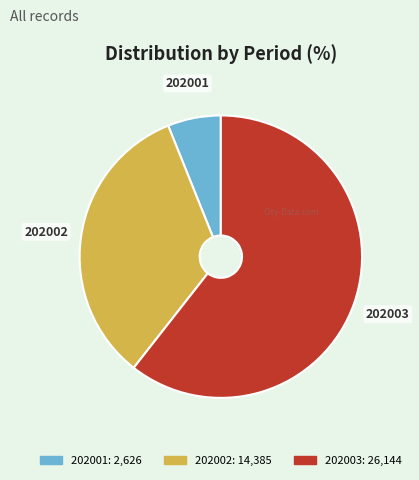

Count the number of slices in the pie.

3